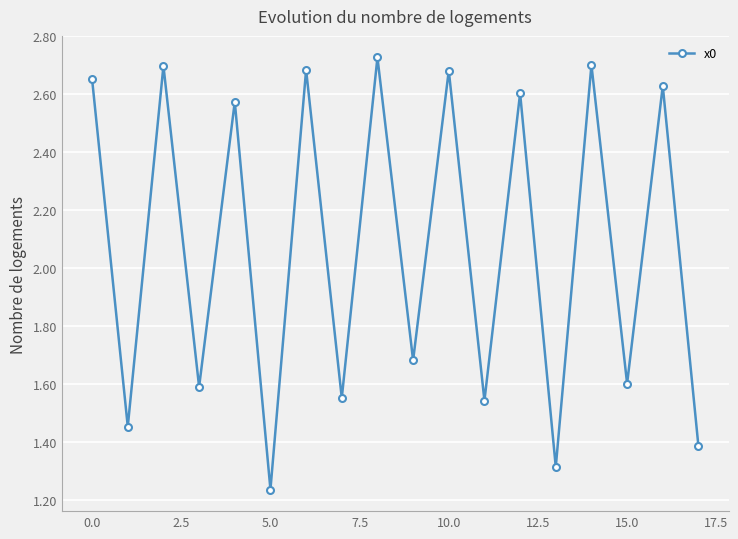

How many interior local peaks (higher than both neighbors) does the data have?

8